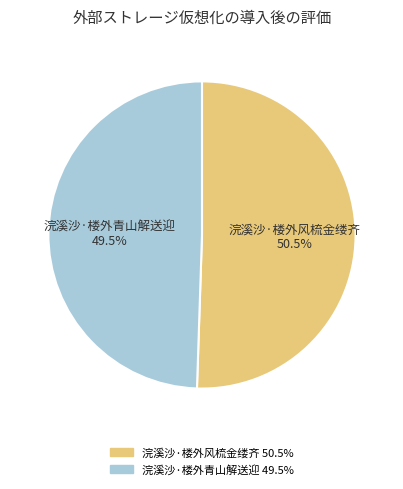

What percentage do 浣溪沙·楼外青山解送迎 and 浣溪沙·楼外风梳金缕齐 together represent?

100.0%